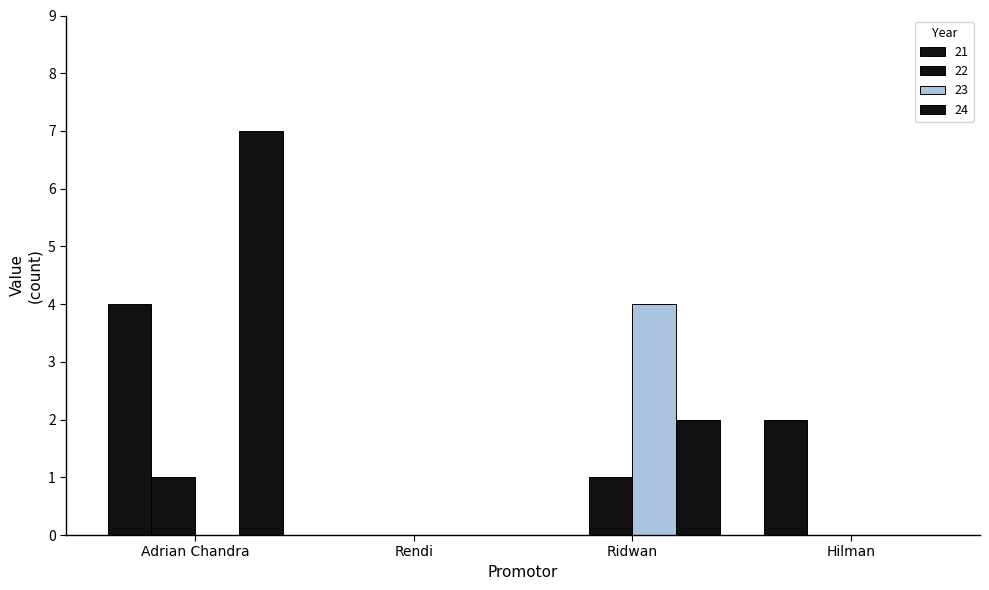

Read the 24 value at Ridwan.

2